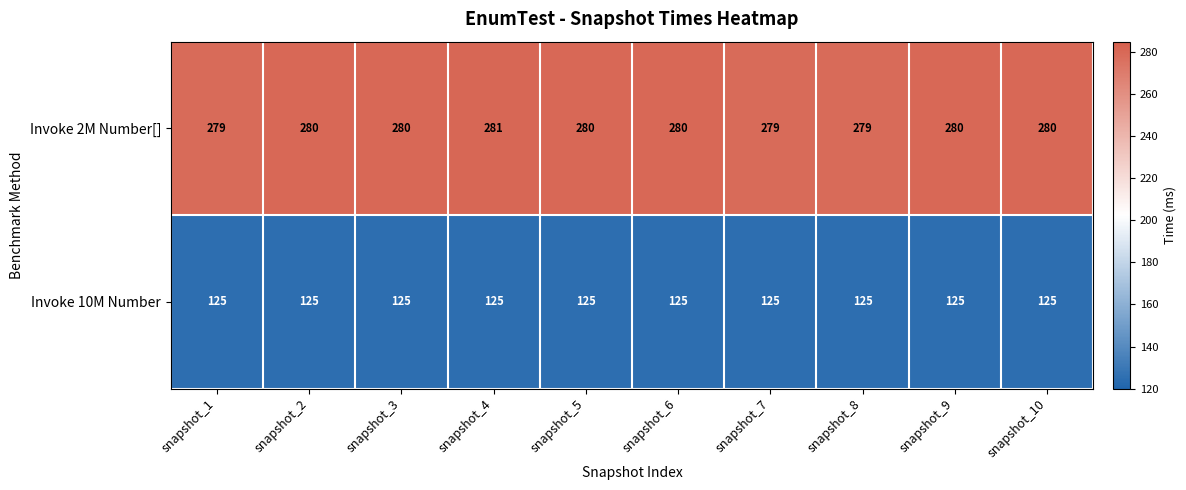

Reading left to right, what are all the values shown in this chart?

Invoke 2M Number[]: snapshot_1=279	snapshot_2=280	snapshot_3=280	snapshot_4=281	snapshot_5=280	snapshot_6=280	snapshot_7=279	snapshot_8=279	snapshot_9=280	snapshot_10=280
Invoke 10M Number: snapshot_1=125	snapshot_2=125	snapshot_3=125	snapshot_4=125	snapshot_5=125	snapshot_6=125	snapshot_7=125	snapshot_8=125	snapshot_9=125	snapshot_10=125